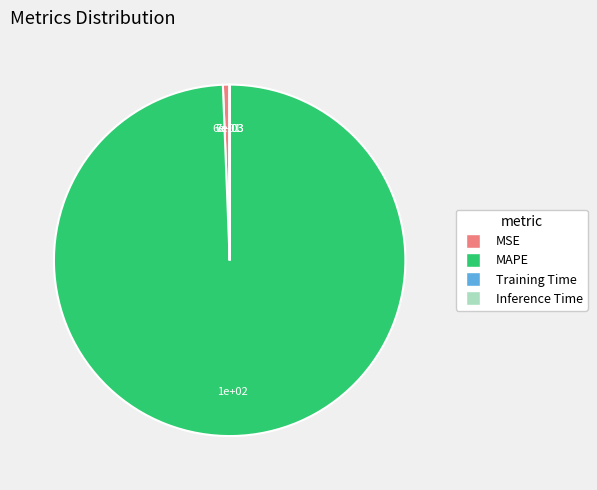

Which has a higher value, MAPE or MSE?

MAPE